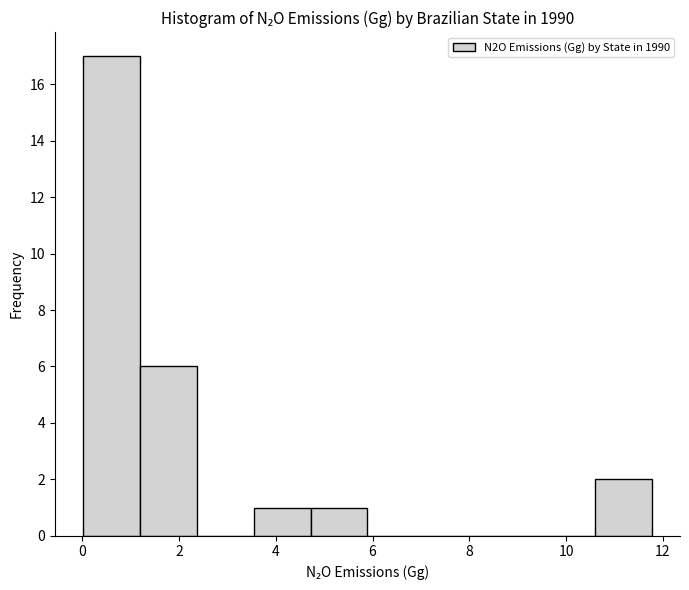

Reading left to right, transcribe this chart: for each bar, give the range it covers on the x-axis and its height. Neither the bar edges nor the heights are printed on the chart, so give them approximately, as read against the axes.

0.0 to 1.2: 17
1.2 to 2.4: 6
2.4 to 3.6: 0
3.6 to 4.8: 1
4.8 to 5.8: 1
5.8 to 7.0: 0
7.0 to 8.2: 0
8.2 to 9.4: 0
9.4 to 10.6: 0
10.6 to 11.8: 2